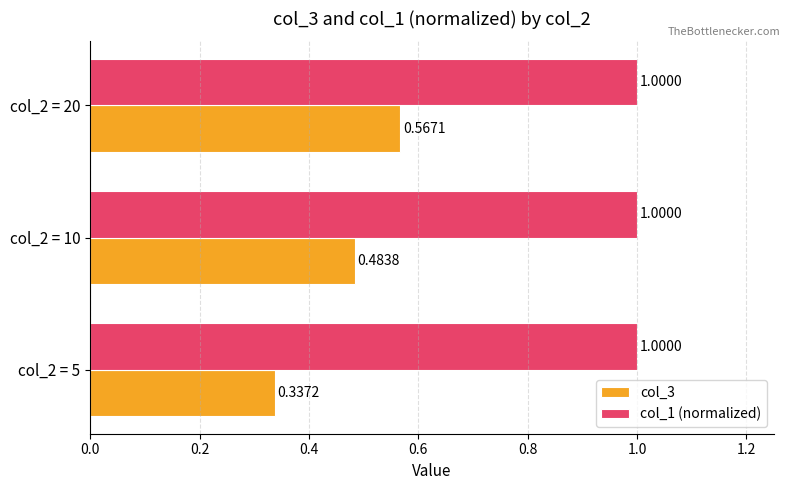

What are all the series names shown in the legend?

col_3, col_1 (normalized)